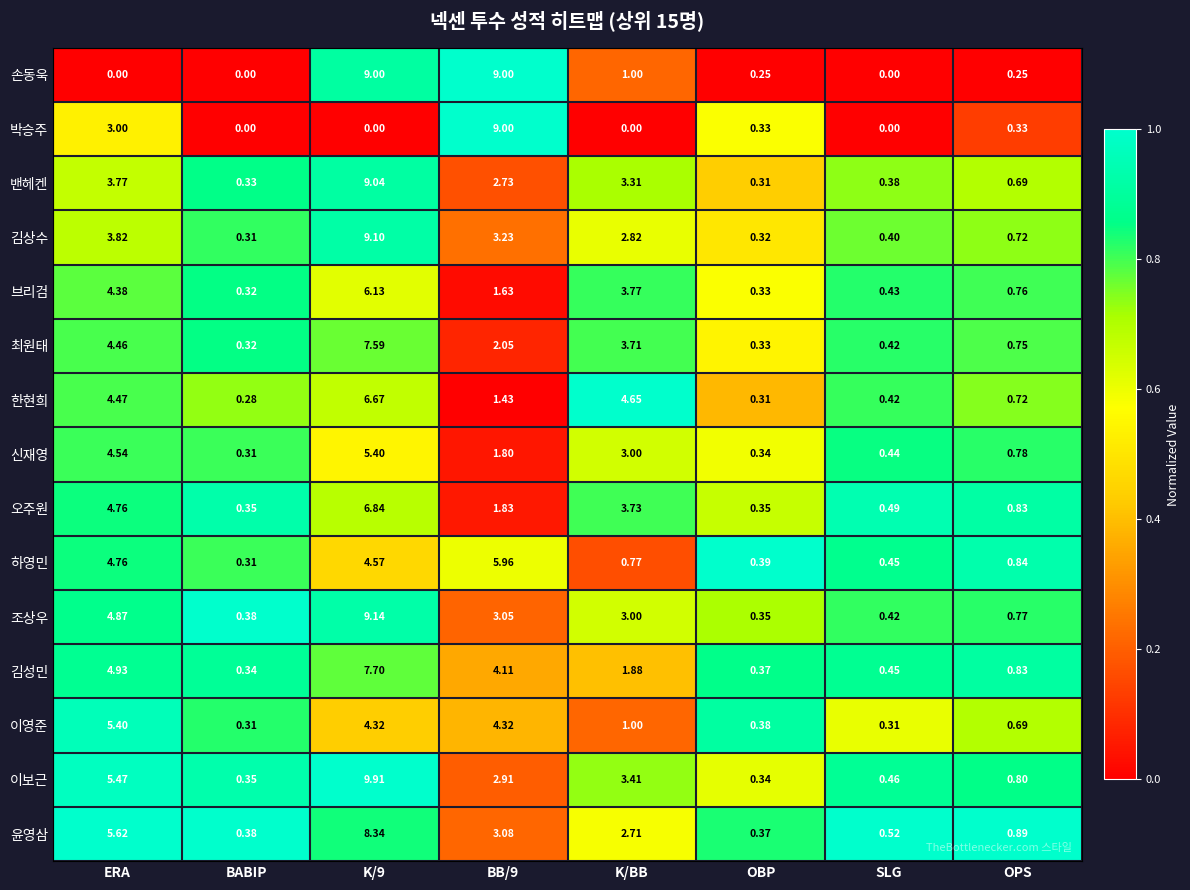

Which series has the largest range (max minus min)?

이보근